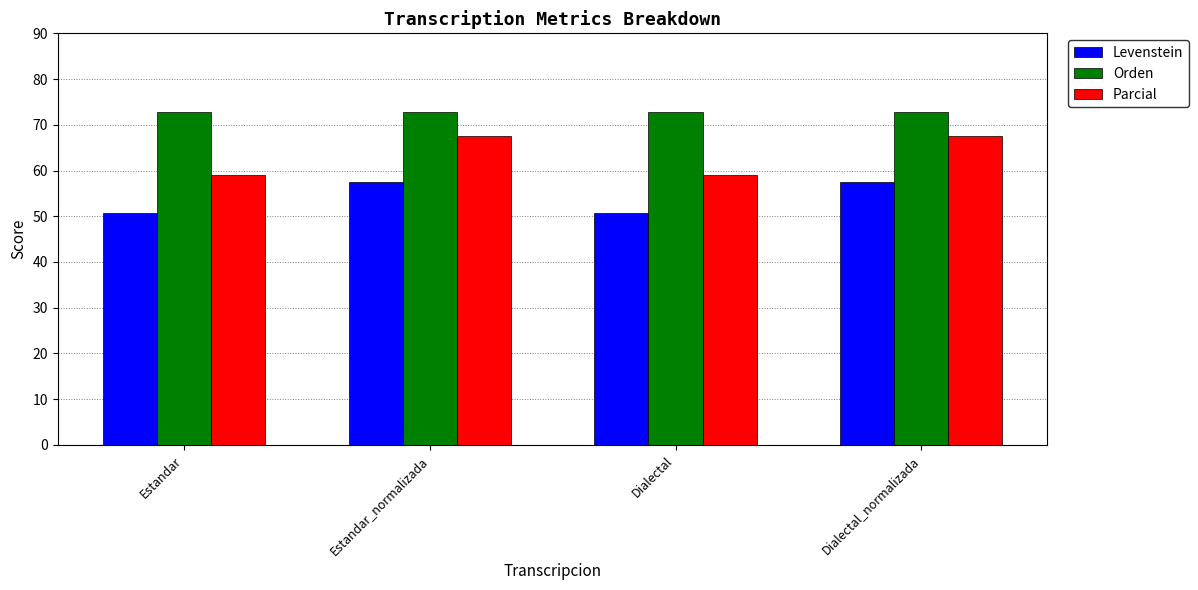

What position from the right is Estandar?

4